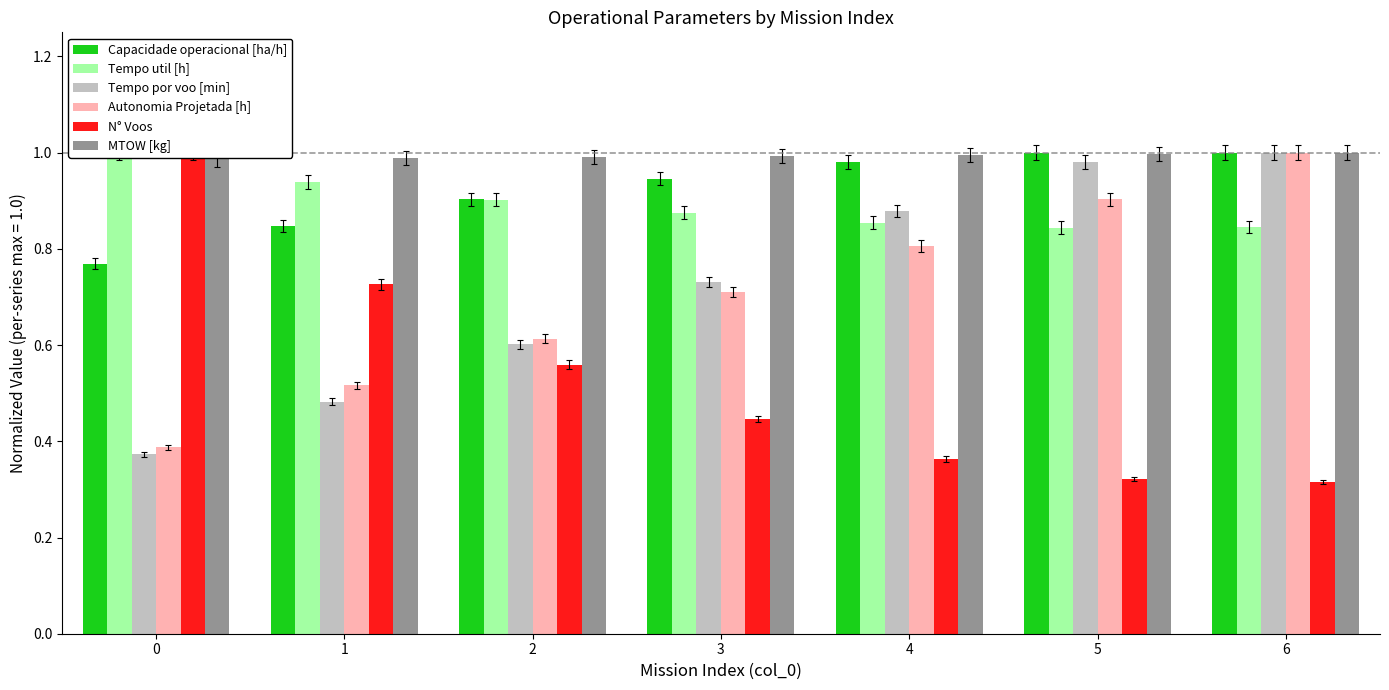

Rank the categories by Capacidade operacional [ha/h] value from highest to lowest.

5, 6, 4, 3, 2, 1, 0